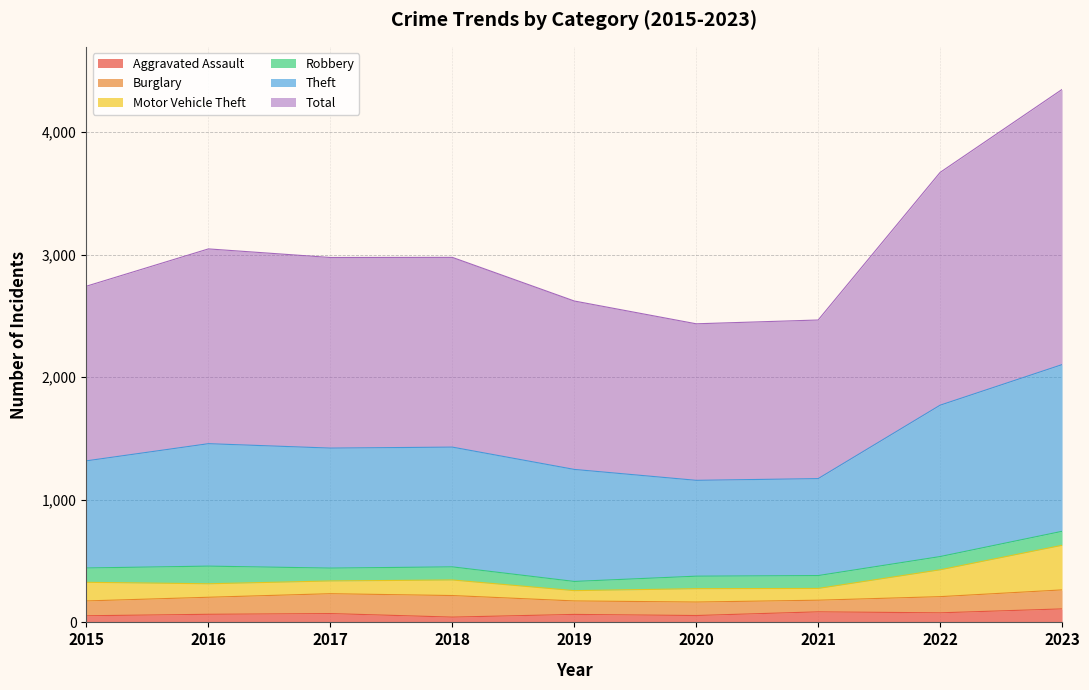

True or false: Theft and Total cross at least once.

False